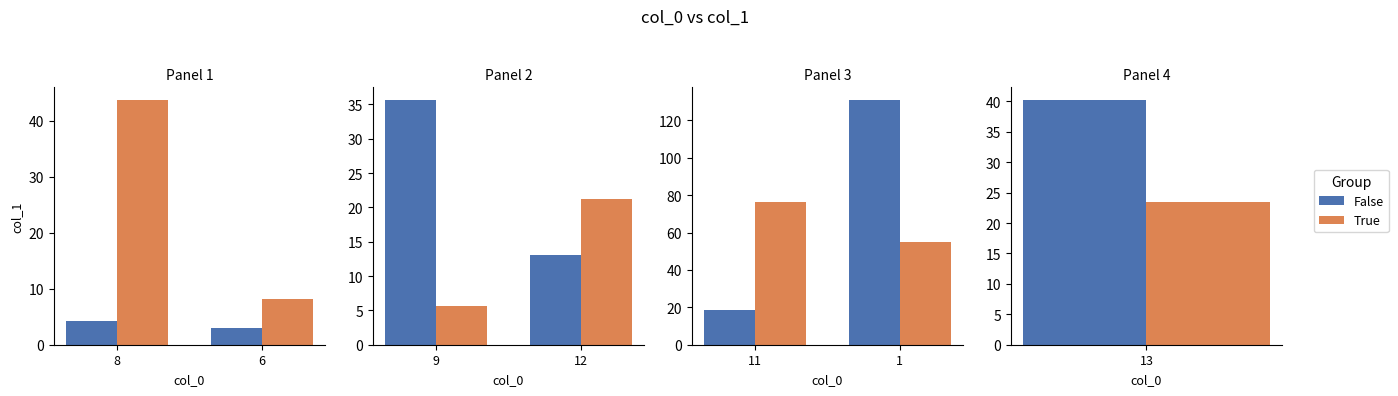

What are all the series names shown in the legend?

False, True